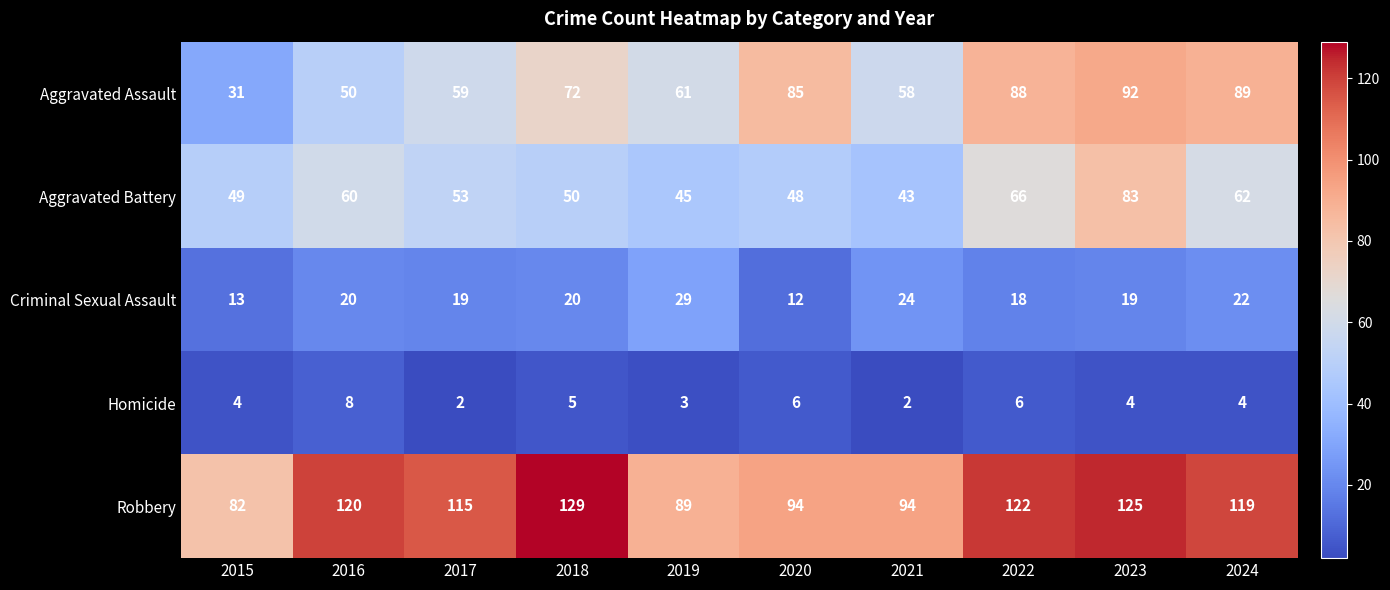

What is the sum of the Aggravated Battery values at 2024 and 2017?

115